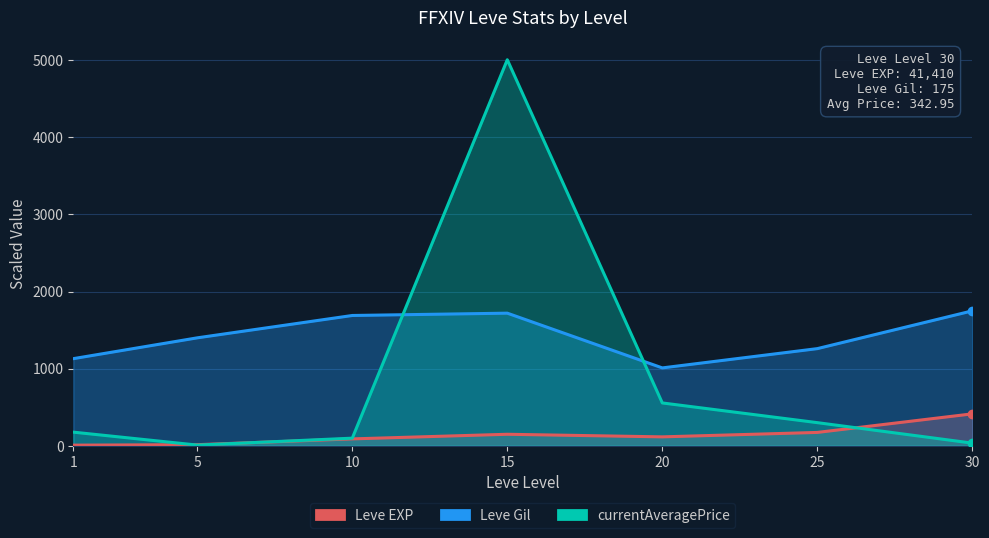

What is the greatest value displayed?

5007.2